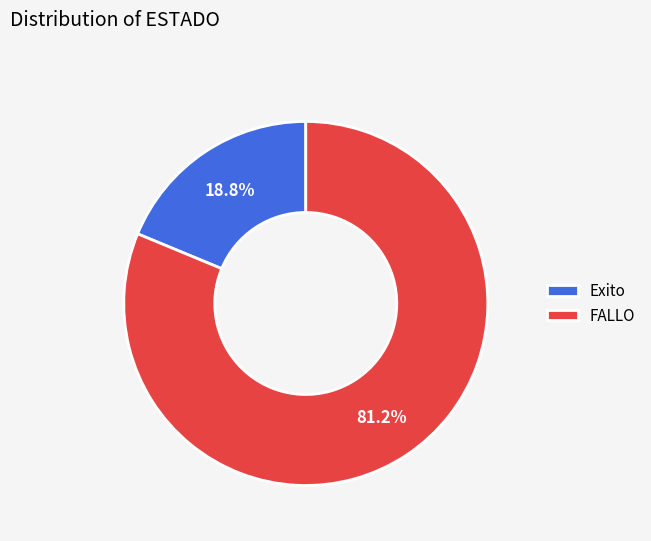

What is the majority slice?

FALLO